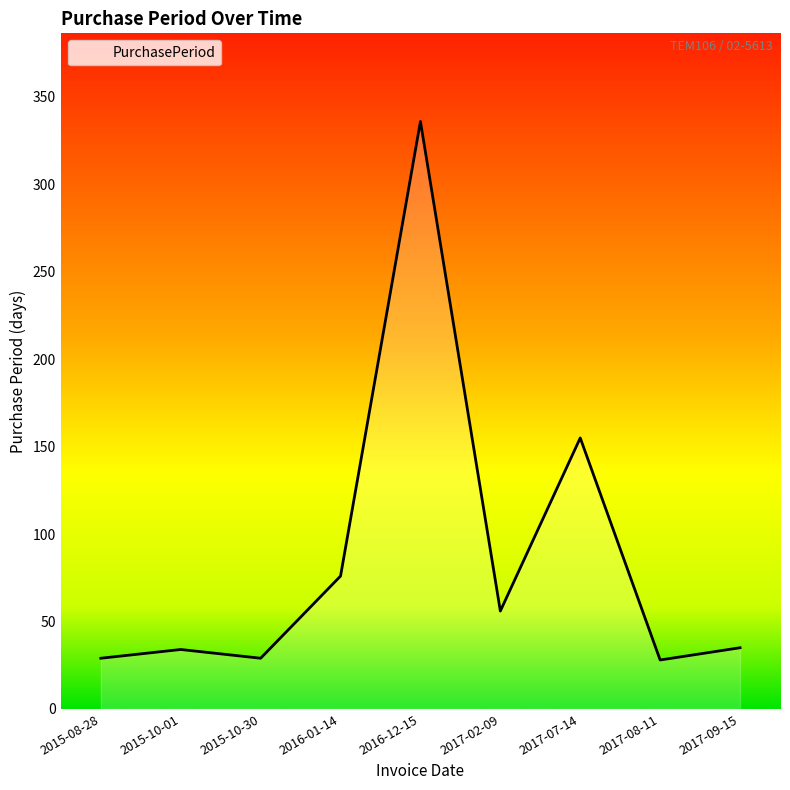

At which category does the chart reach its peak across all series?

2016-12-15